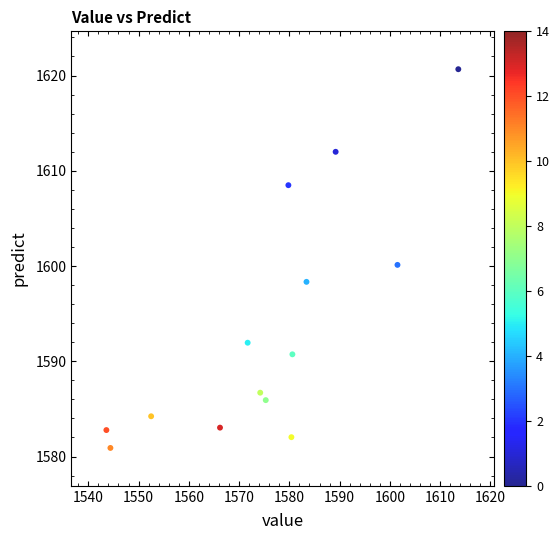

What is the range of Y values (max minus min)?

39.8